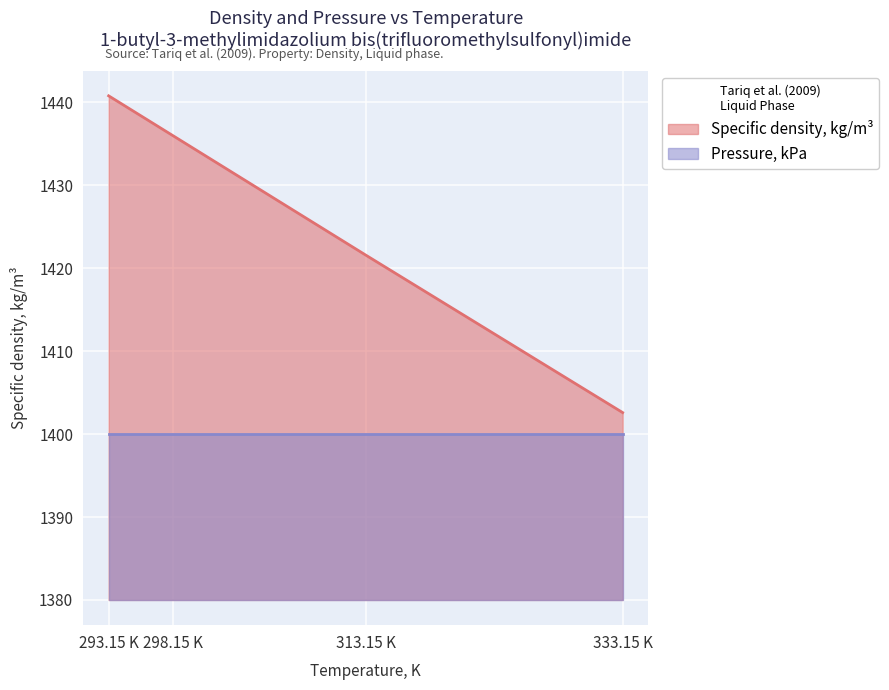

What are all the series names shown in the legend?

Specific density, kg/m³, Pressure, kPa